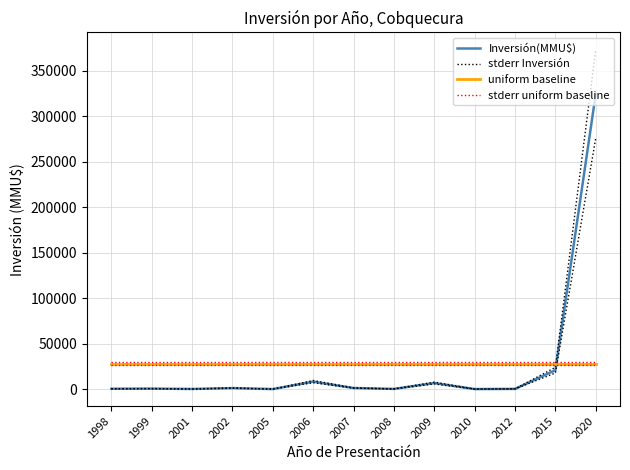

What is the difference between the stderr Inversión values at 2020 and 2006?

364224.5